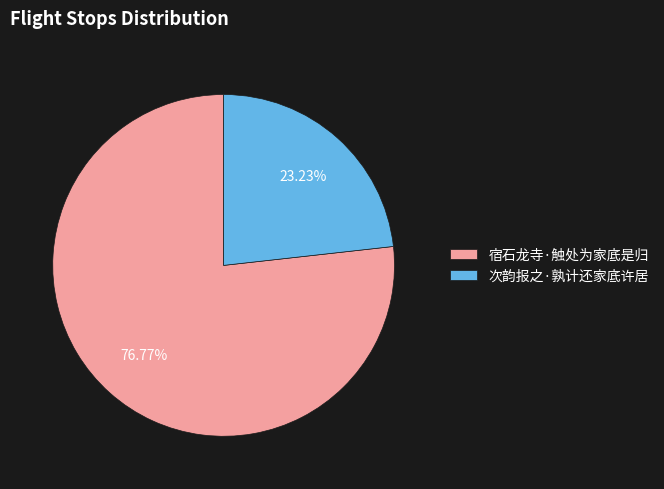

Is there any slice that represents more than half of the pie?

Yes